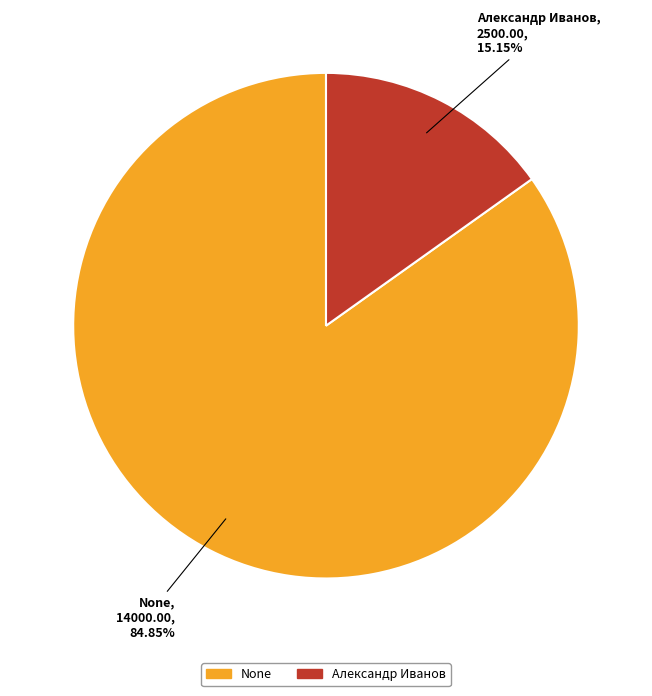

To the nearest percent, what percentage of the pie is None?

85%